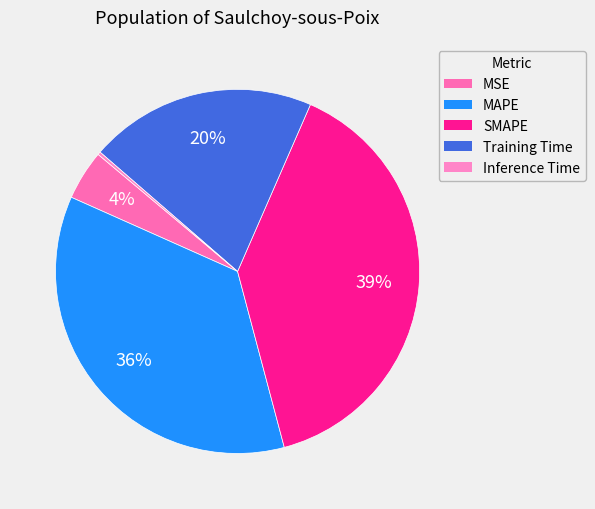

Rank the categories by value from lowest to highest.

Inference Time, MSE, Training Time, MAPE, SMAPE